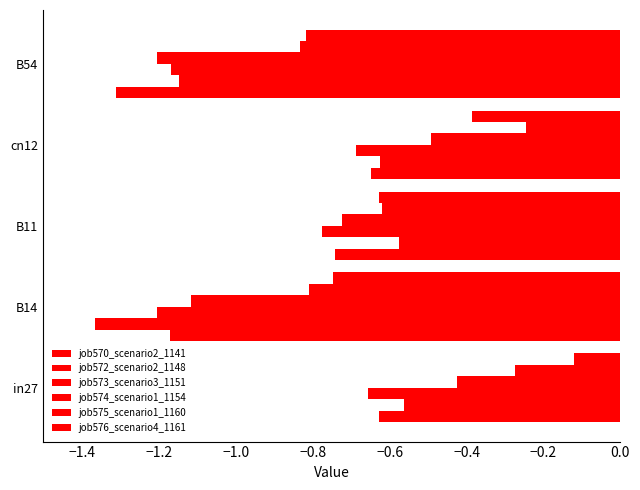

How many distinct data groups are displayed?

6